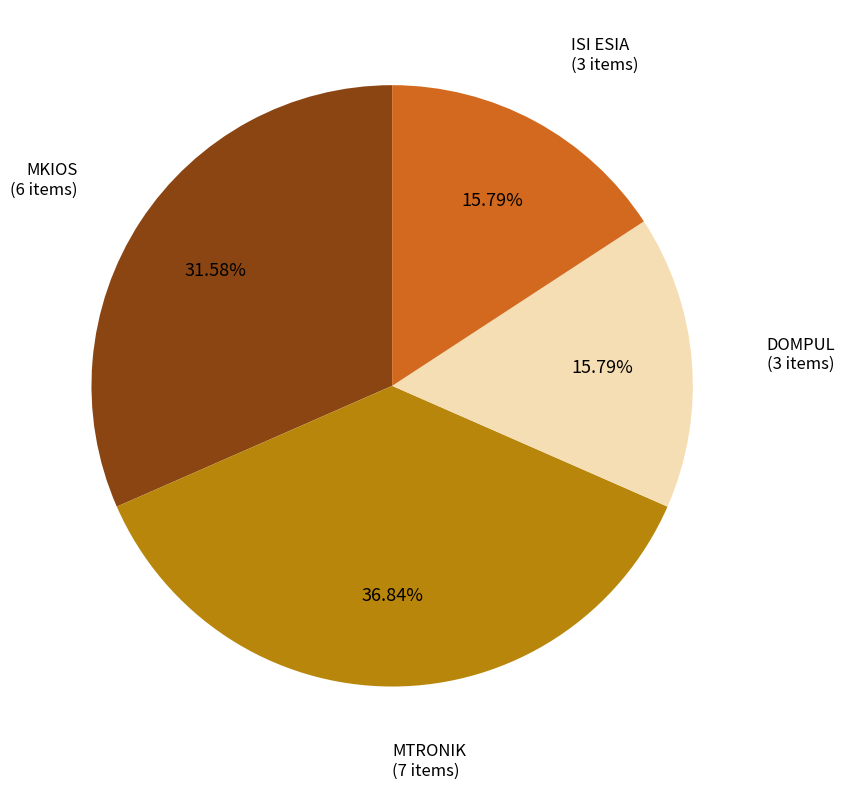

Does any single category account for the majority?

No